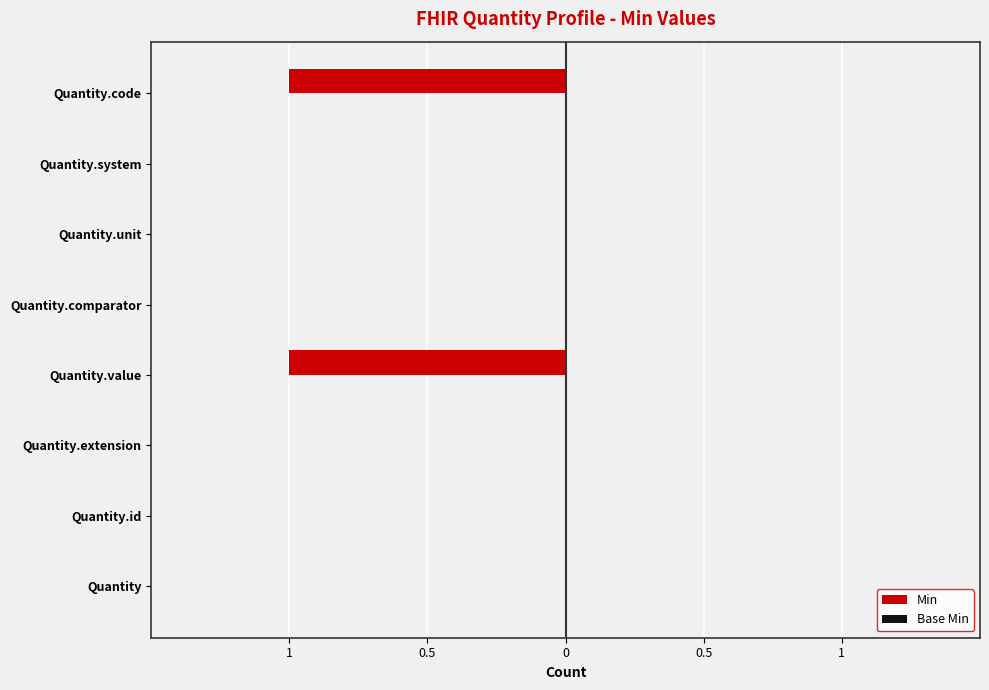

Are the bars horizontal?

Yes